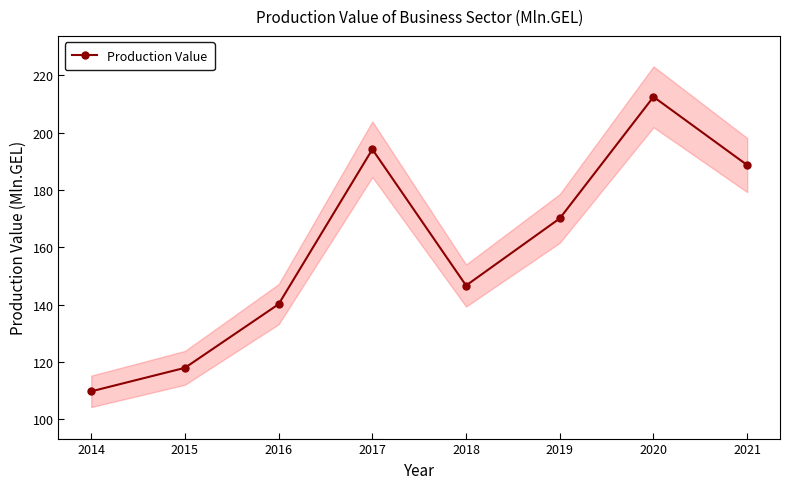

Does the chart have visible grid lines?

No